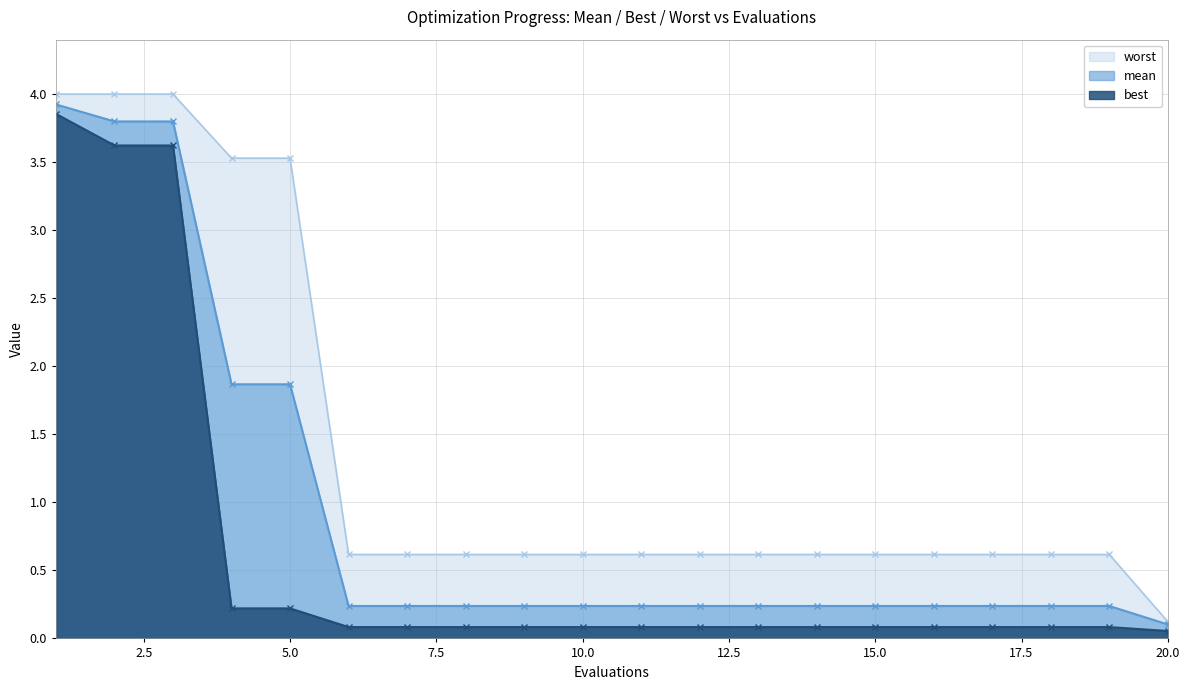

Rank the series by their maximum value, from highest to lowest.

worst, mean, best